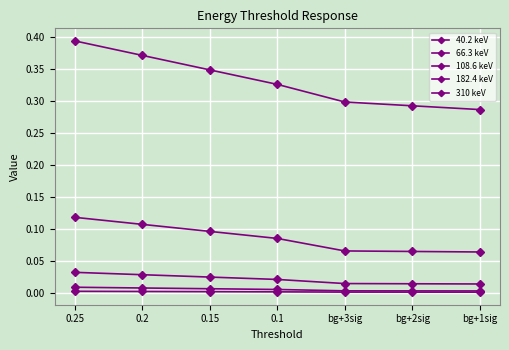

The 66.3 keV series shows 0.1 at bg+1sig. True or false?

True